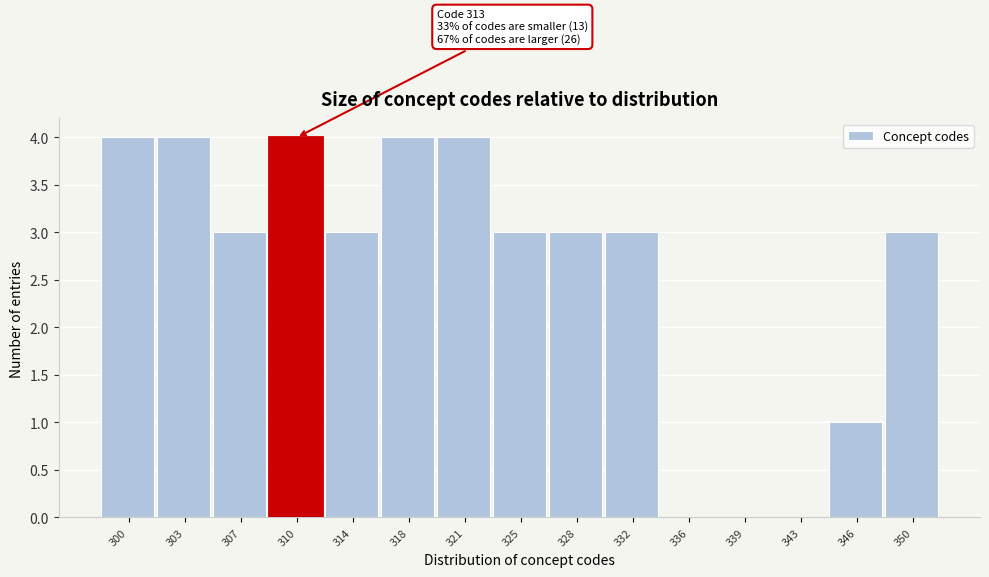

Reading left to right, extract all data points from this chart.

300=4	303=4	307=3	310=4	314=3	318=4	321=4	325=3	328=3	332=3	336=0	339=0	343=0	346=1	350=3